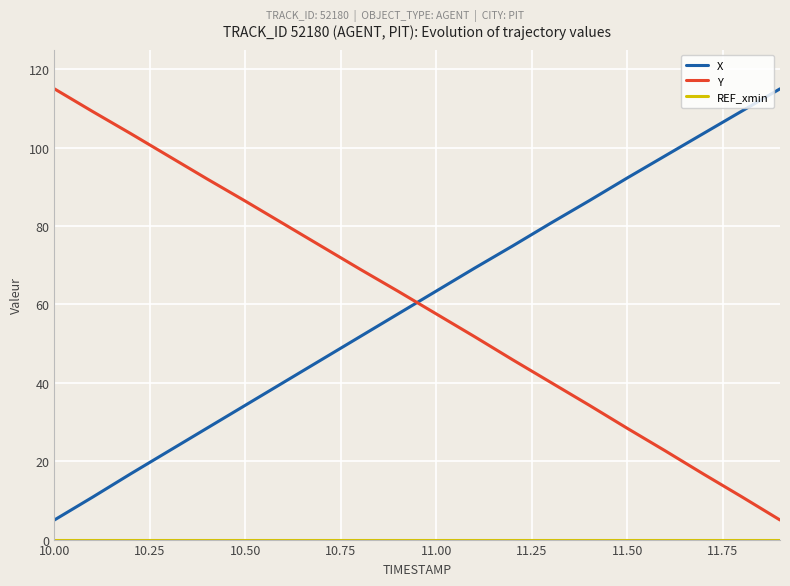

After their last crossing, which series has the higher values: Y or X?

X